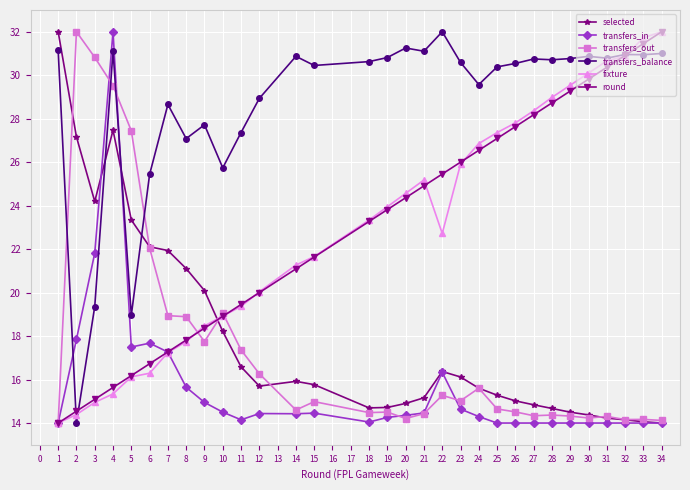

What is the greatest value displayed?

32.0